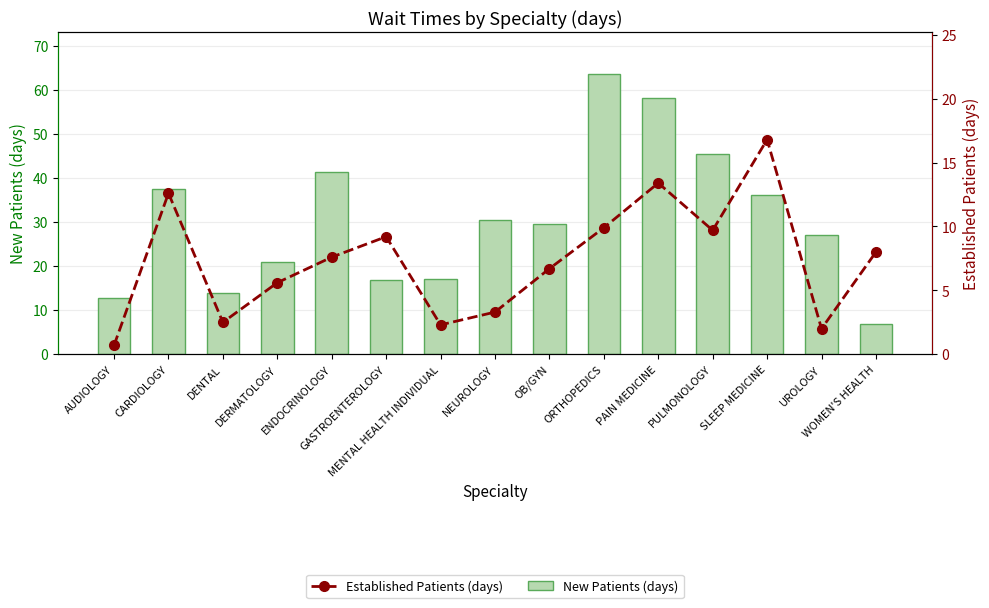

What is the sum of the Established Patients (days) values at DENTAL and WOMEN'S HEALTH?

10.5